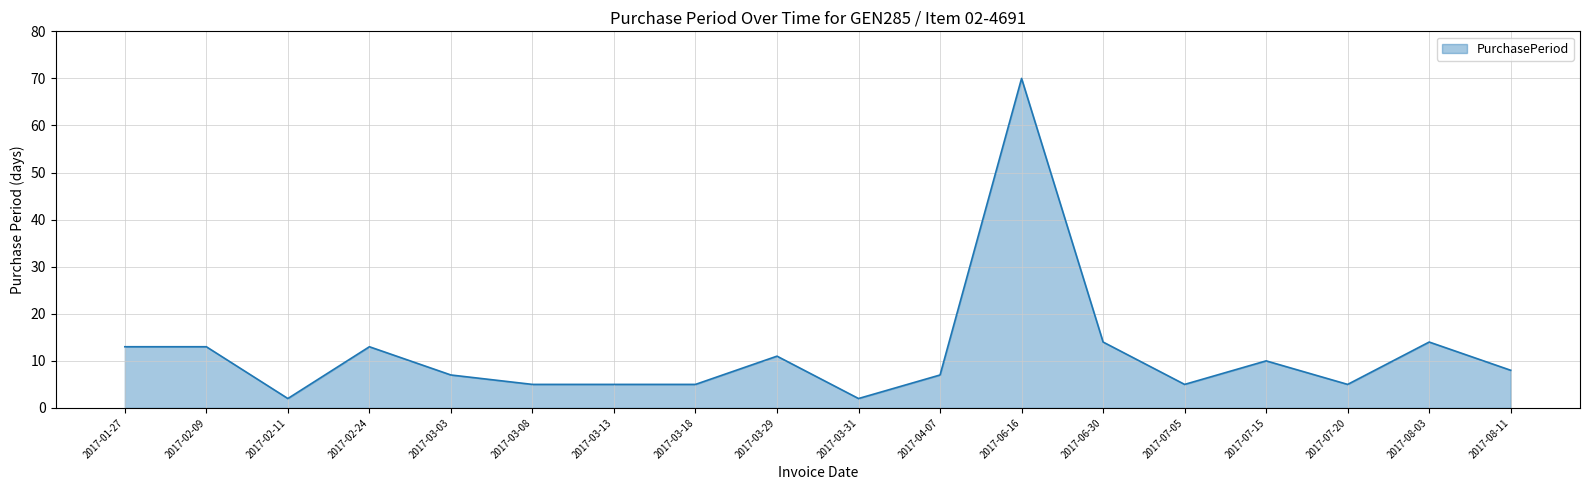

At which category does the chart reach its peak across all series?

2017-06-16